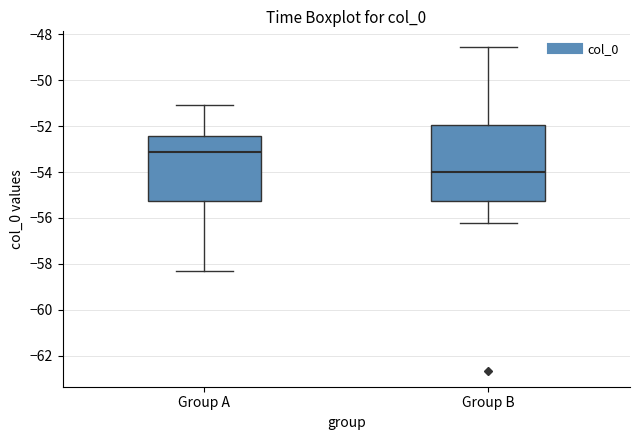

Reading left to right, transcribe this box plot: for each box, give where its median line is, the range the box spans, and where its two whiskers end, as read against the y-axis. The values are not printed on the chart, so give them approximately, as read against the axis.

Group A: median -53.2, box -55.2 to -52.4, whiskers -58.4 to -51.0
Group B: median -54.0, box -55.2 to -52.0, whiskers -56.2 to -48.6